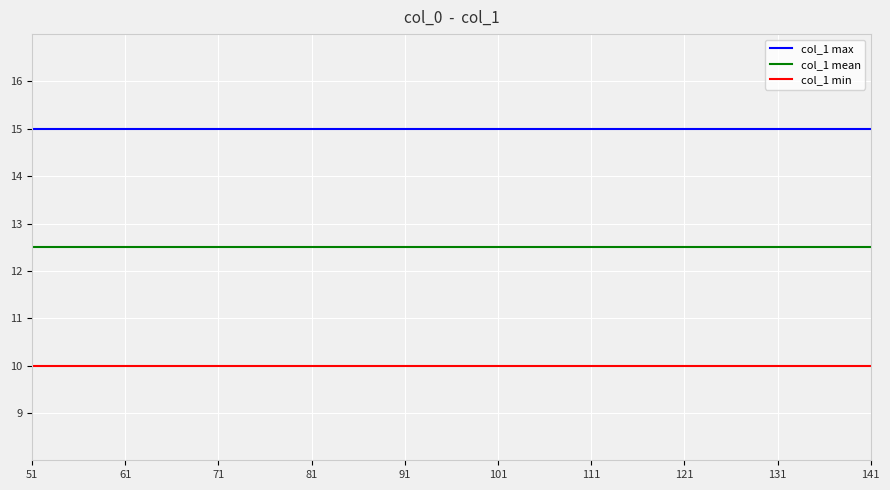

What is the greatest value displayed?

15.0